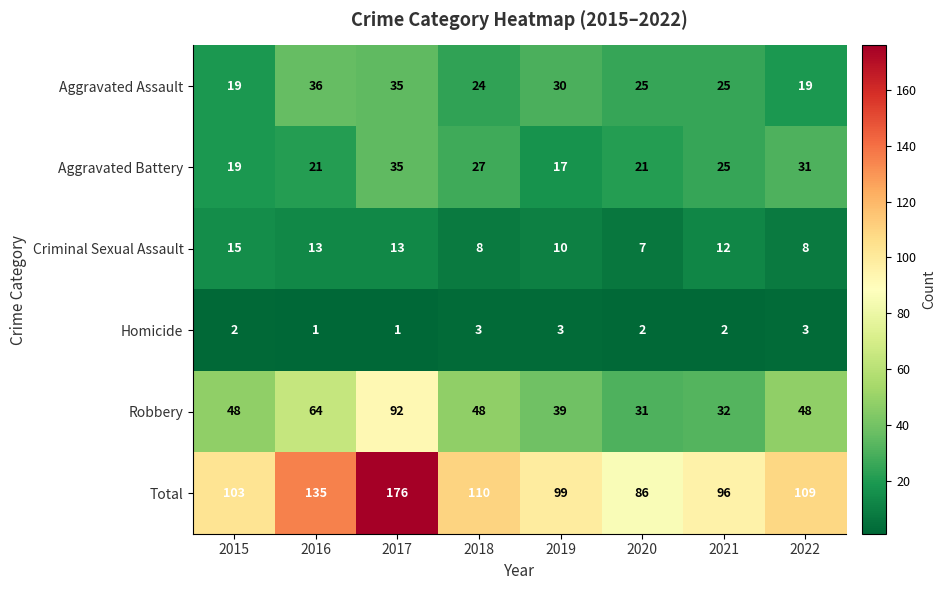

What is the sum of all Aggravated Battery values?

196